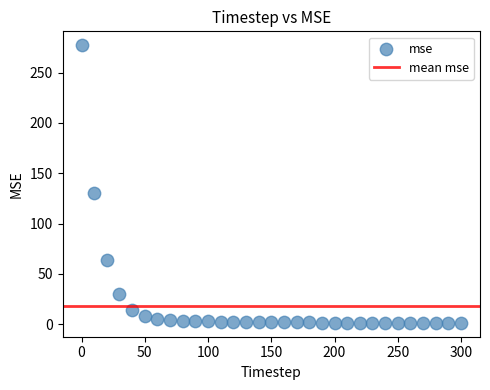

What is the range of Y values (max minus min)?

276.0